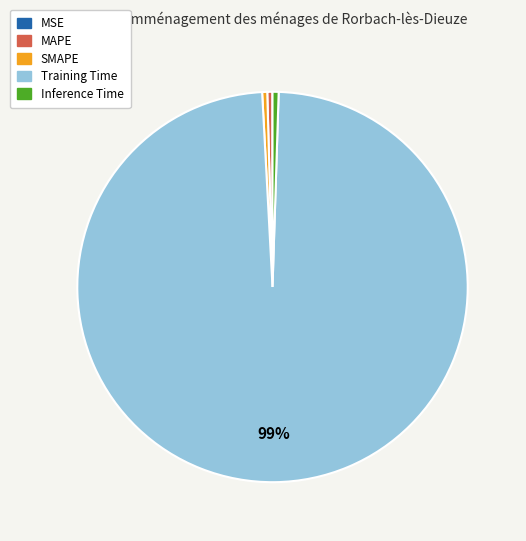

Combined, do Inference Time and Training Time account for over 50%?

Yes